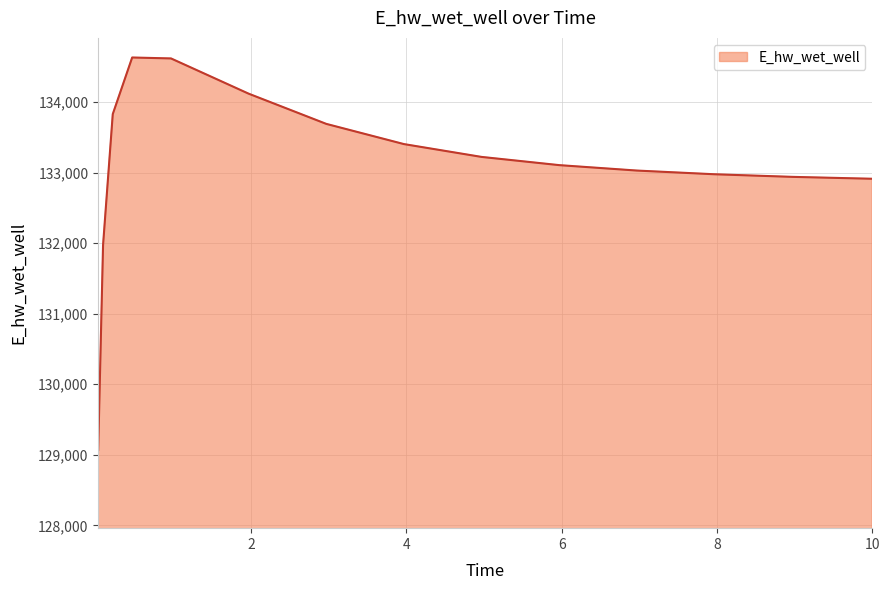

What is the greatest value displayed?

134630.6